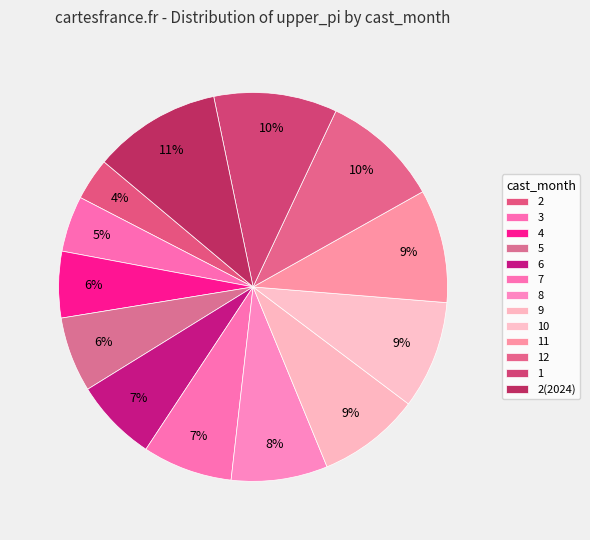

What percentage is the 10 slice, to the nearest percent?

9%